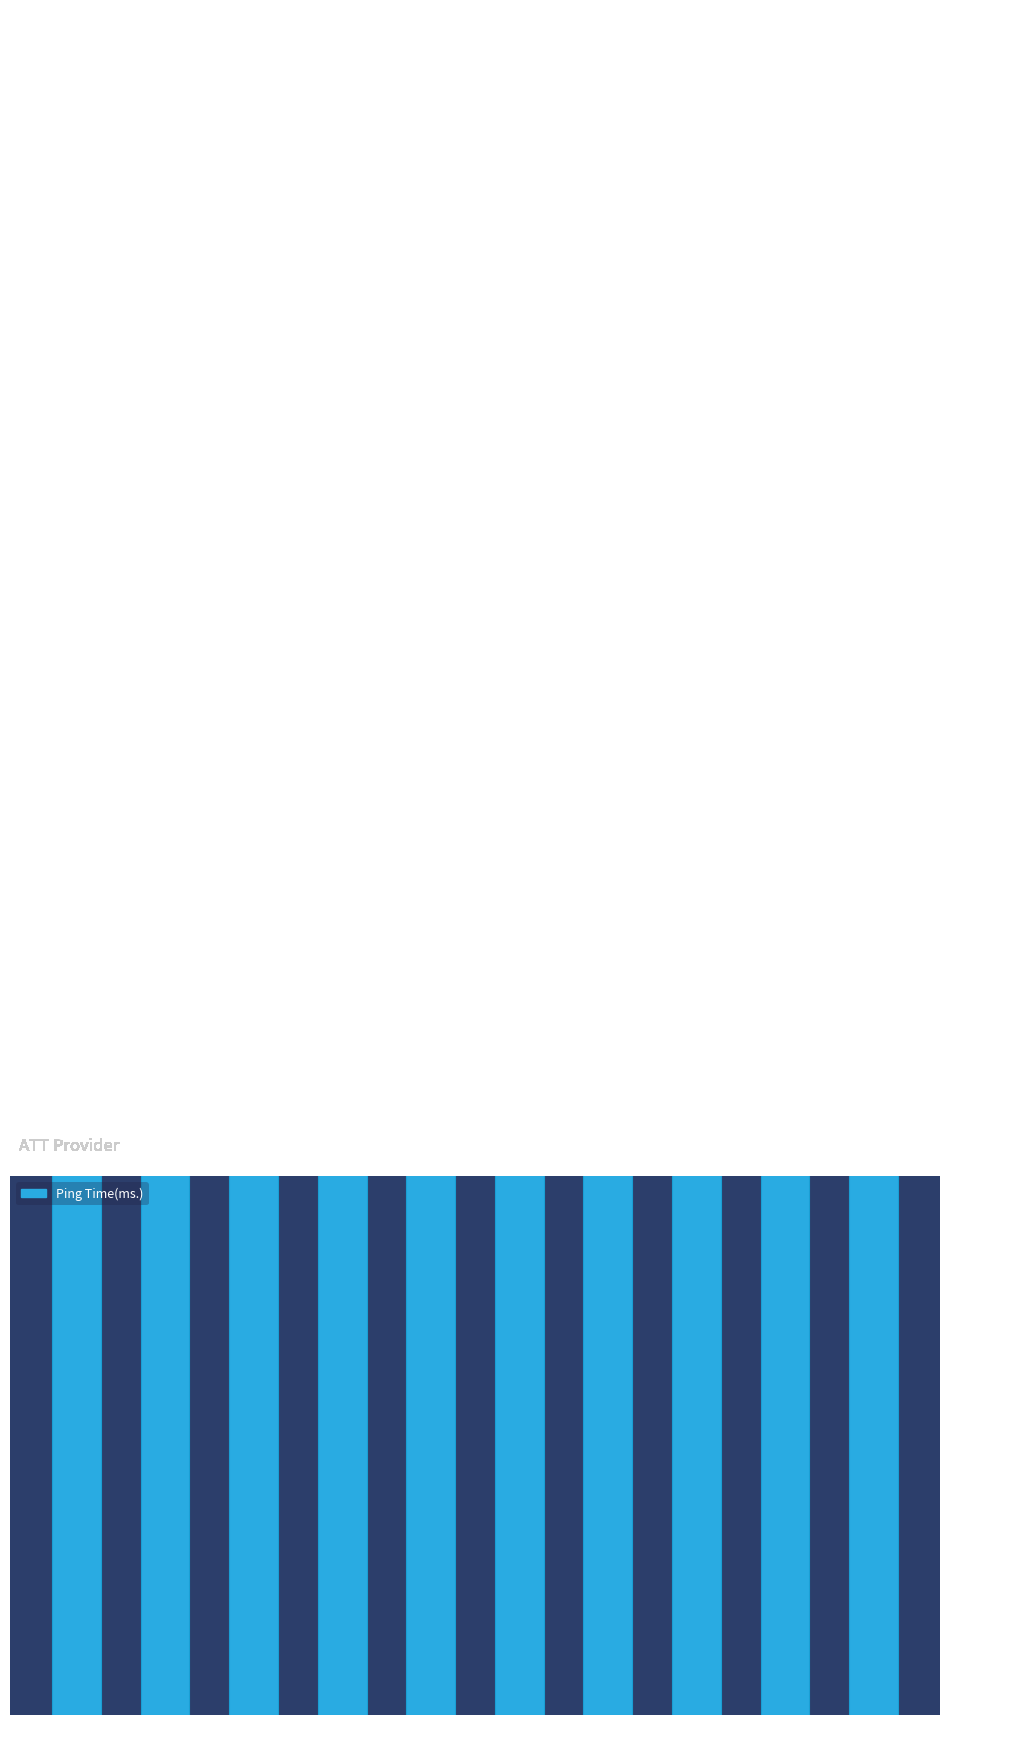

Approximately how many times larger is the value at 20:09 compared to 00:21?

0.9